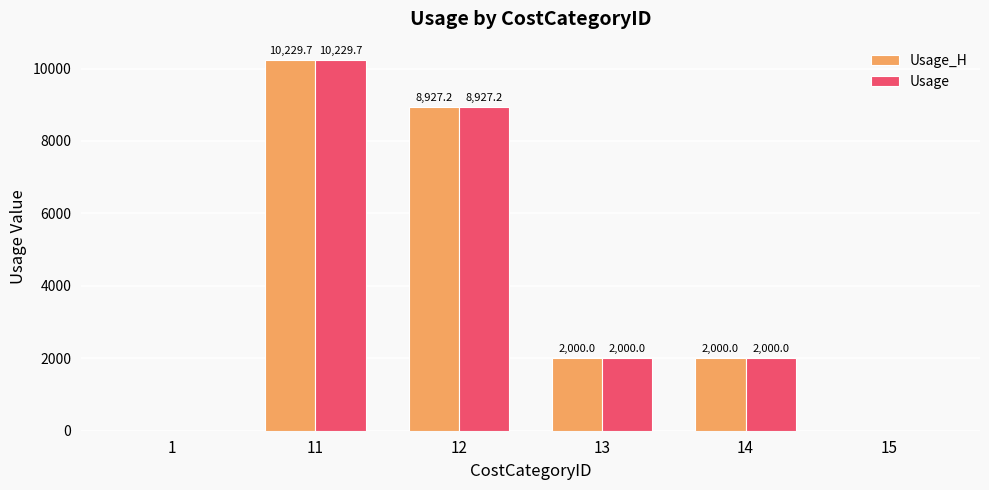

Does the chart contain stacked bars?

No